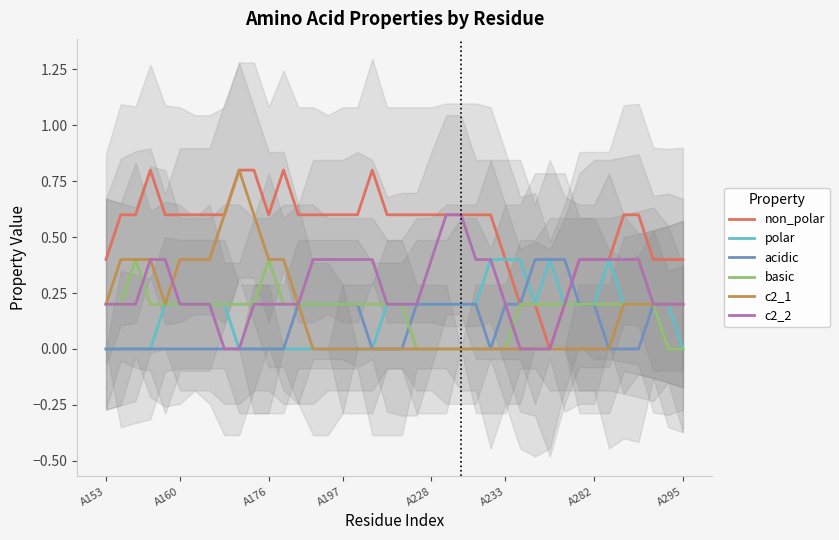

What is the highest value of the acidic series?

0.4